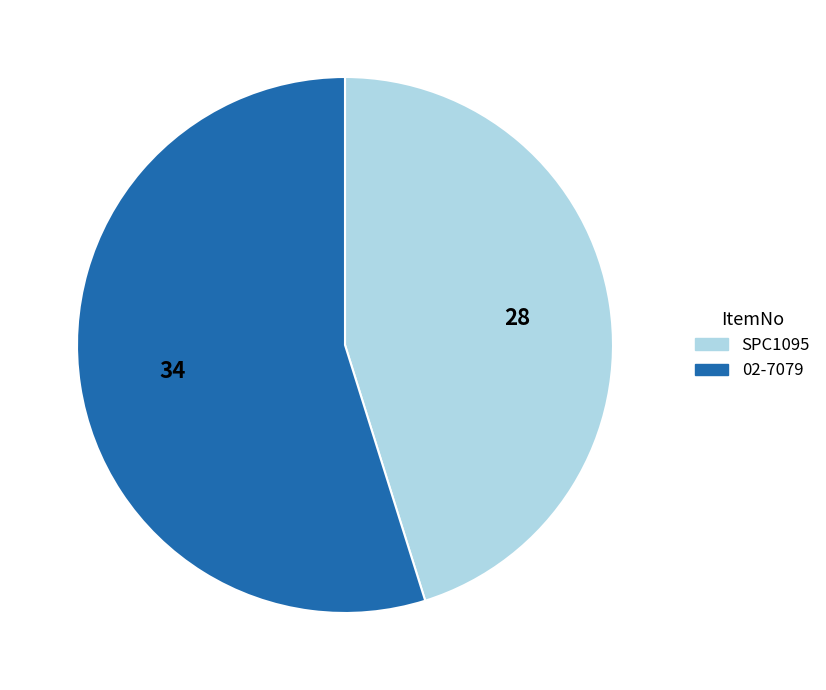

Rank the categories by value from lowest to highest.

SPC1095, 02-7079